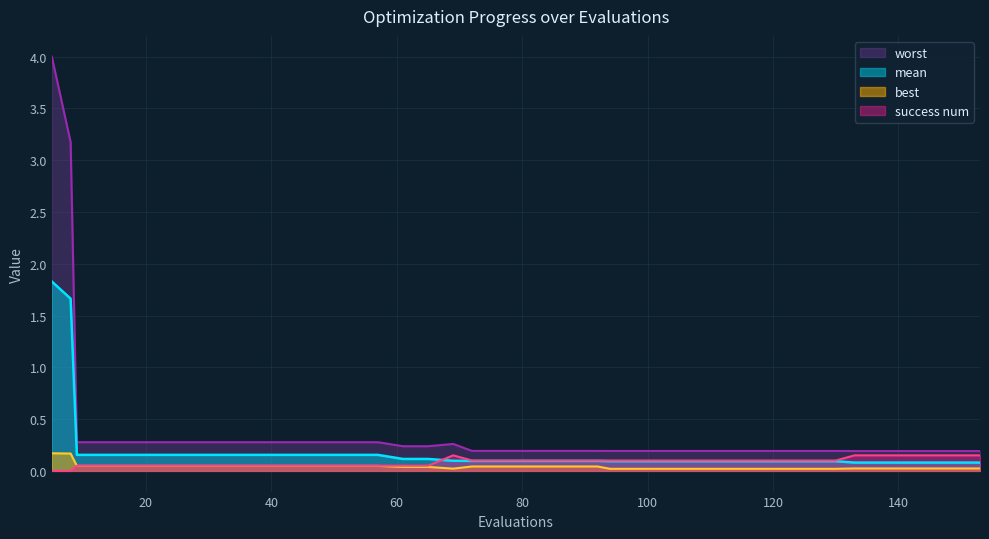

What is the difference between the maximum and second lowest values in the mean series?

1.7